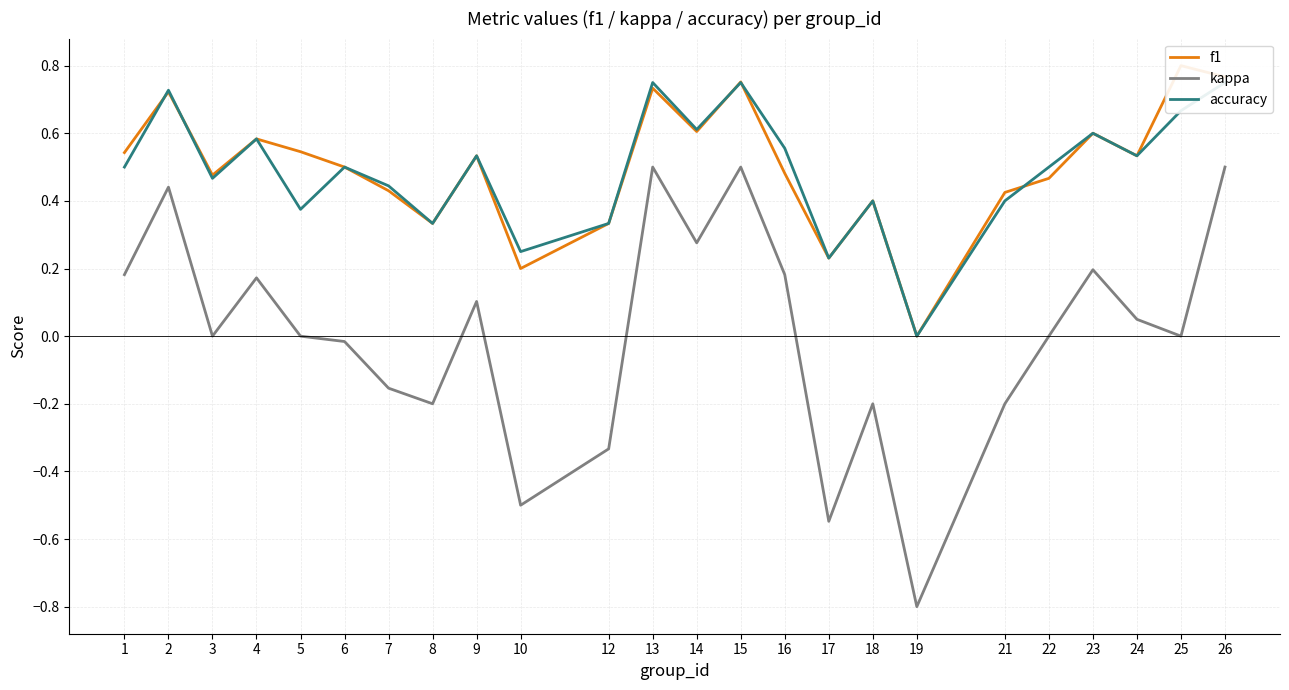

List the labels in order of kappa value, smallest first.

19, 17, 10, 12, 8, 18, 21, 7, 6, 3, 5, 22, 25, 24, 9, 4, 1, 16, 23, 14, 2, 13, 15, 26